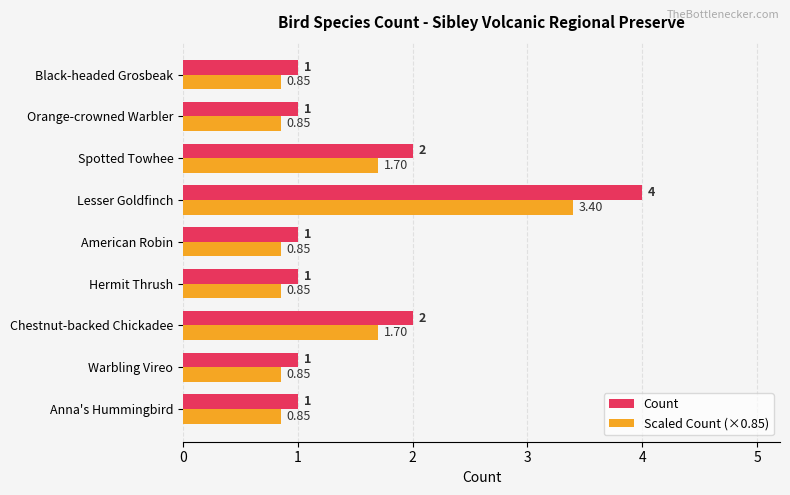

List the series in order of their overall mean, lowest first.

Scaled Count (×0.85), Count